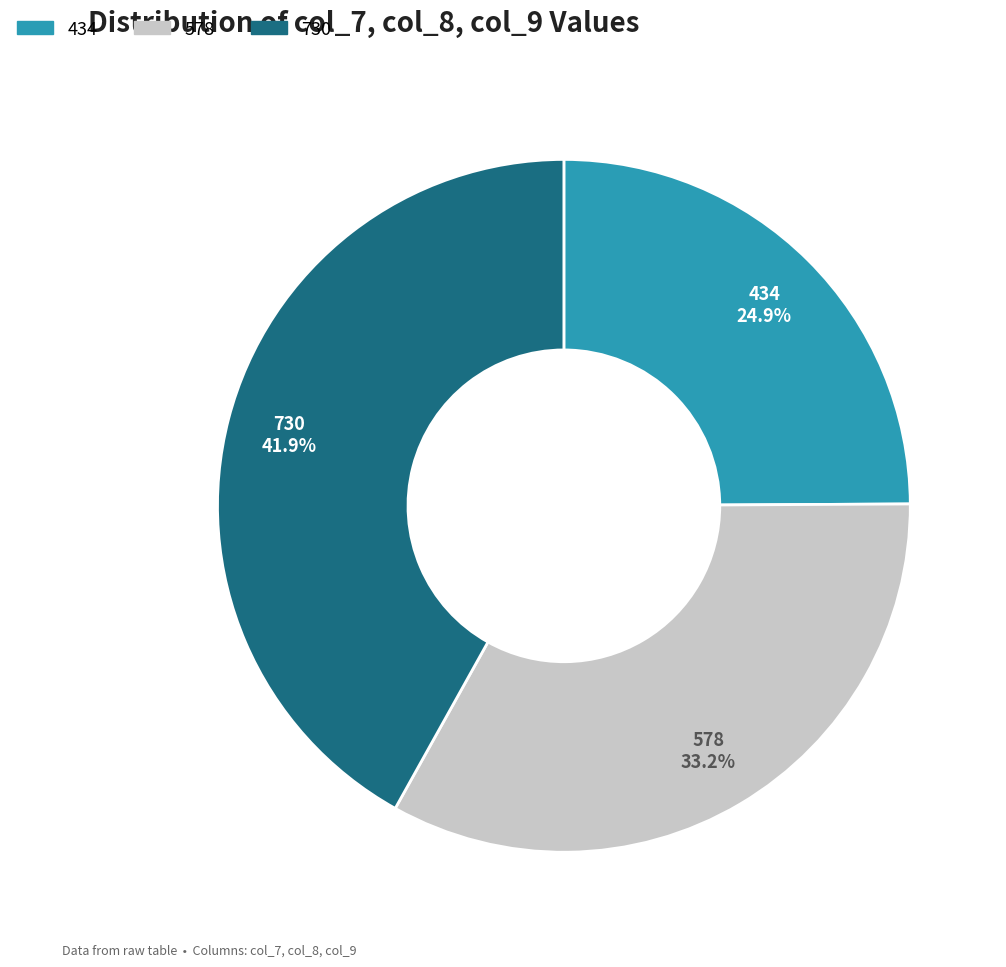

What percentage is the 730 slice, to the nearest percent?

42%